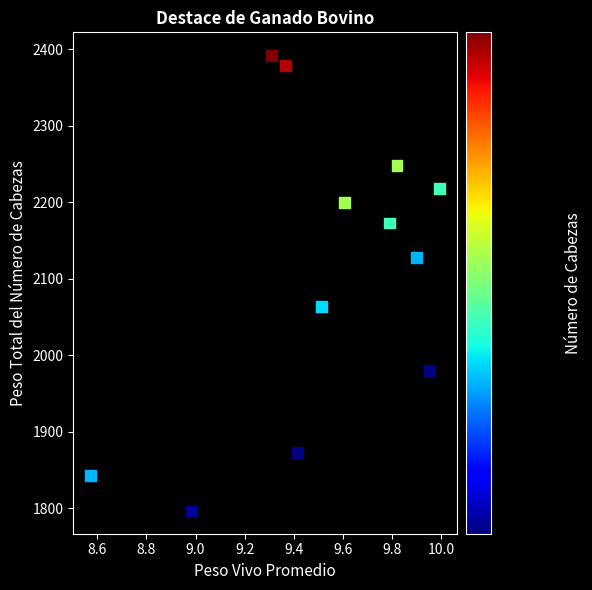

What is the average X value?

9.5